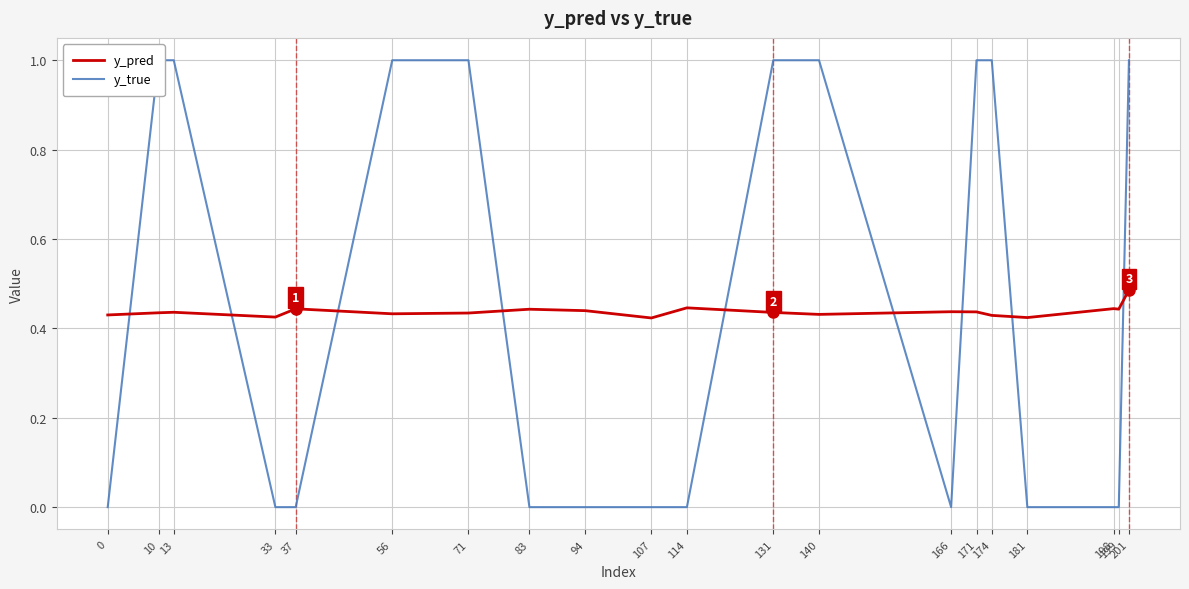

Reading right to left, transcribe all the data shown in this chart.

y_pred: 201=0.5	199=0.4	198=0.4	181=0.4	174=0.4	171=0.4	166=0.4	140=0.4	131=0.4	114=0.4	107=0.4	94=0.4	83=0.4	71=0.4	56=0.4	37=0.4	33=0.4	13=0.4	10=0.4	0=0.4
y_true: 201=1.0	199=0.0	198=0.0	181=0.0	174=1.0	171=1.0	166=0.0	140=1.0	131=1.0	114=0.0	107=0.0	94=0.0	83=0.0	71=1.0	56=1.0	37=0.0	33=0.0	13=1.0	10=1.0	0=0.0